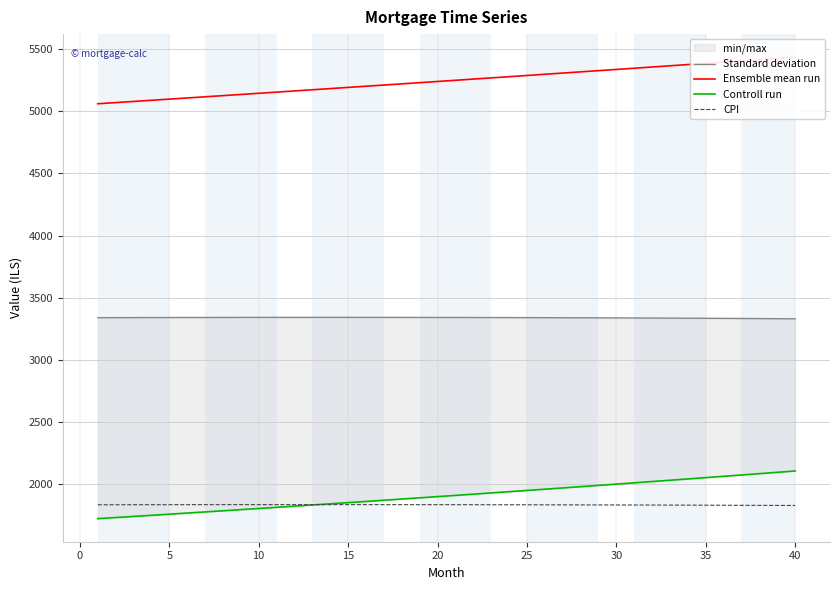

What is the value of the Ensemble mean run point at the 40th from the left?

5436.1